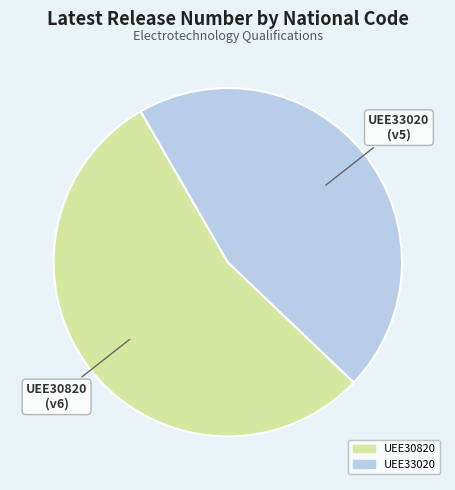

Combined, do UEE33020 and UEE30820 account for over 50%?

Yes